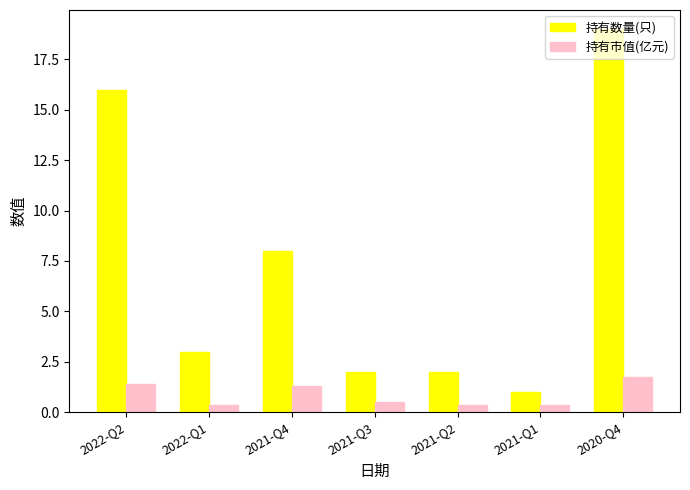

Is it true that 持有数量(只) equals 8.0 at 2021-Q4?

True